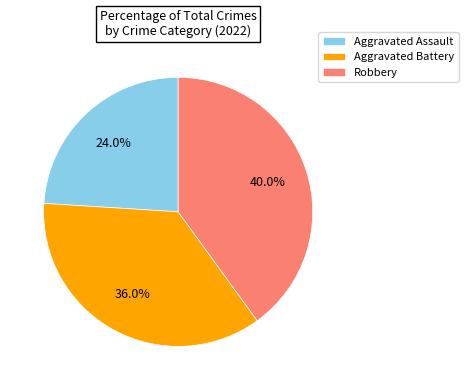

Count the number of slices in the pie.

3